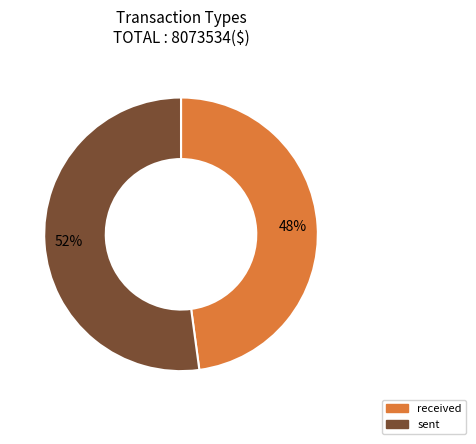

Which has a higher value, received or sent?

sent